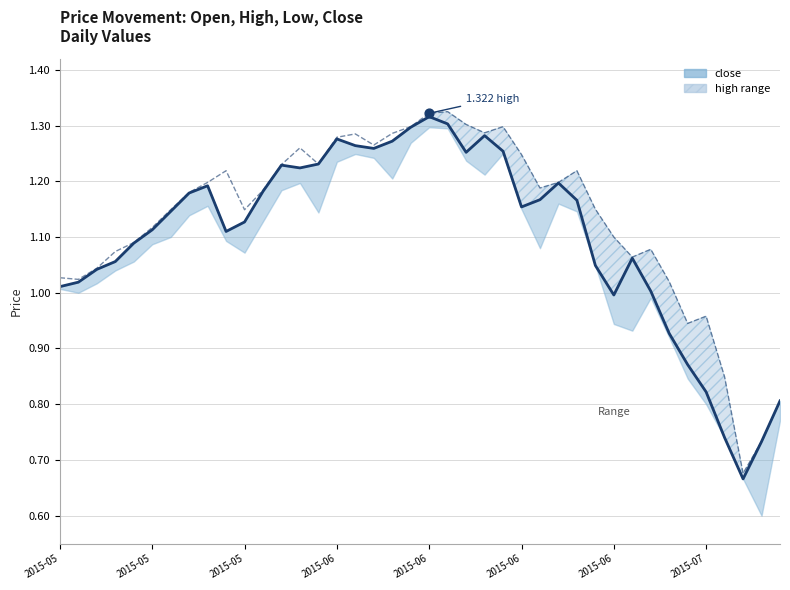

At which category is the sum across all series the highest?

2015-06